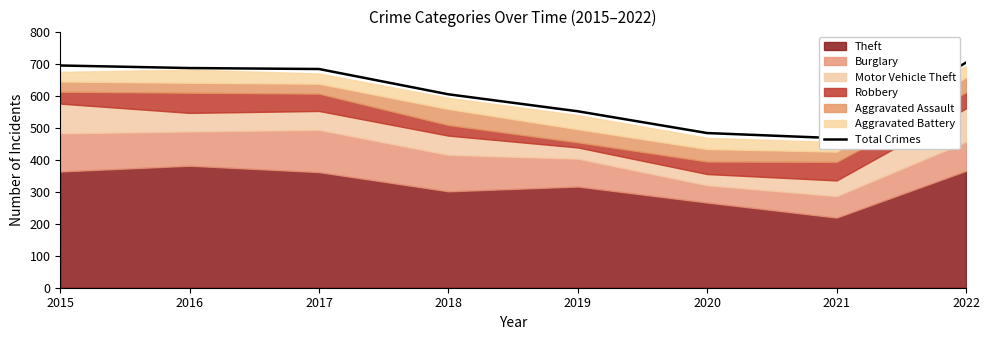

What is the smallest value displayed?

467